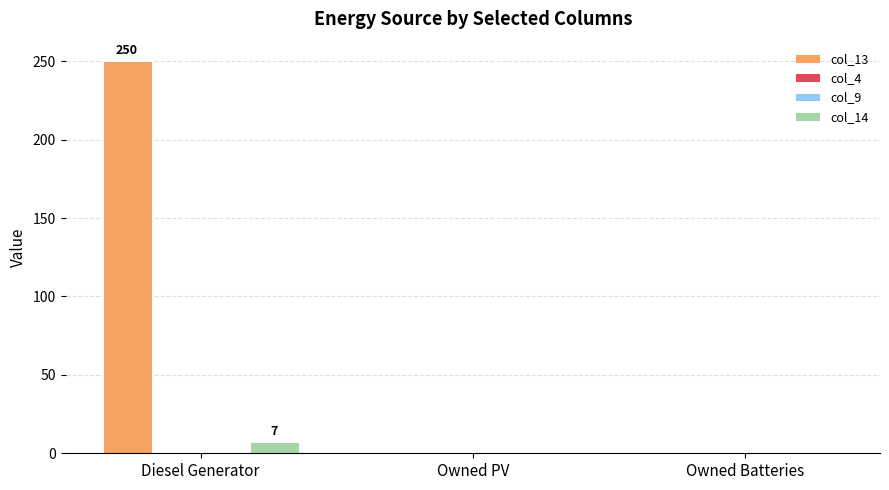

Rank the series at Owned Batteries from highest to lowest value.

col_13, col_4, col_9, col_14